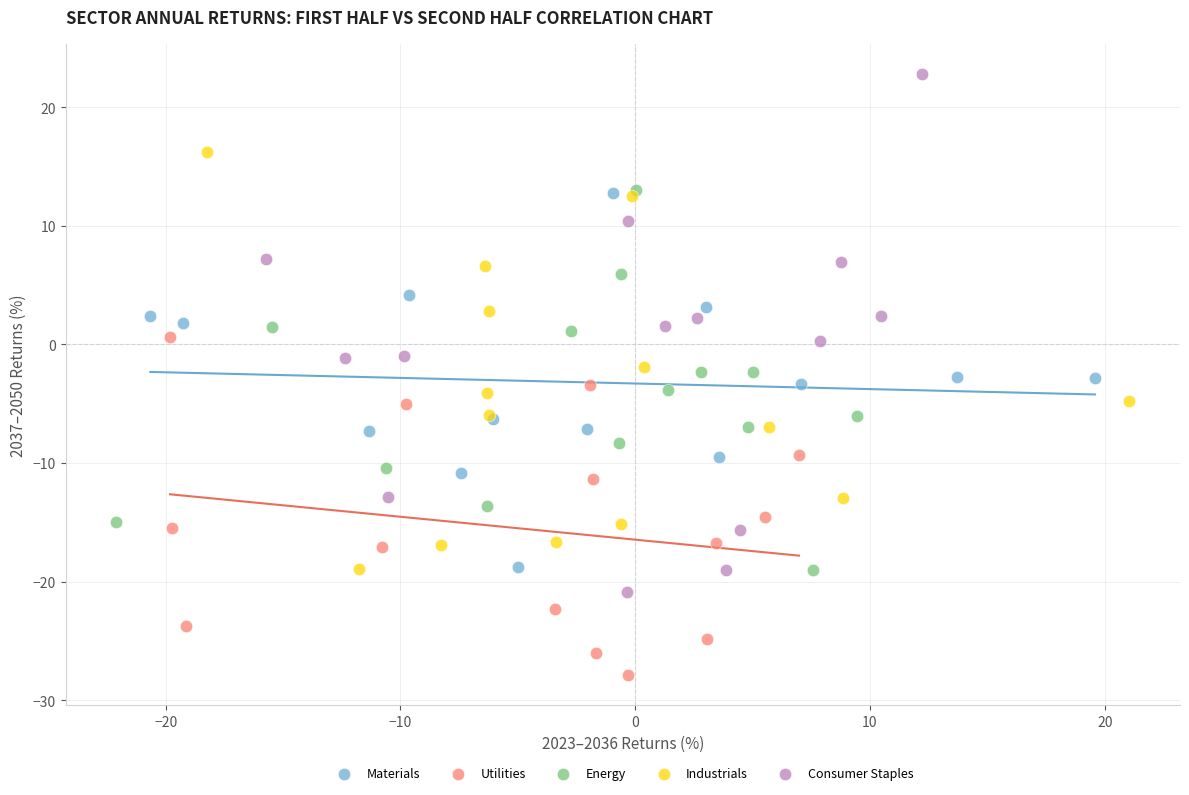

Which series reaches the maximum Y coordinate?

Consumer Staples